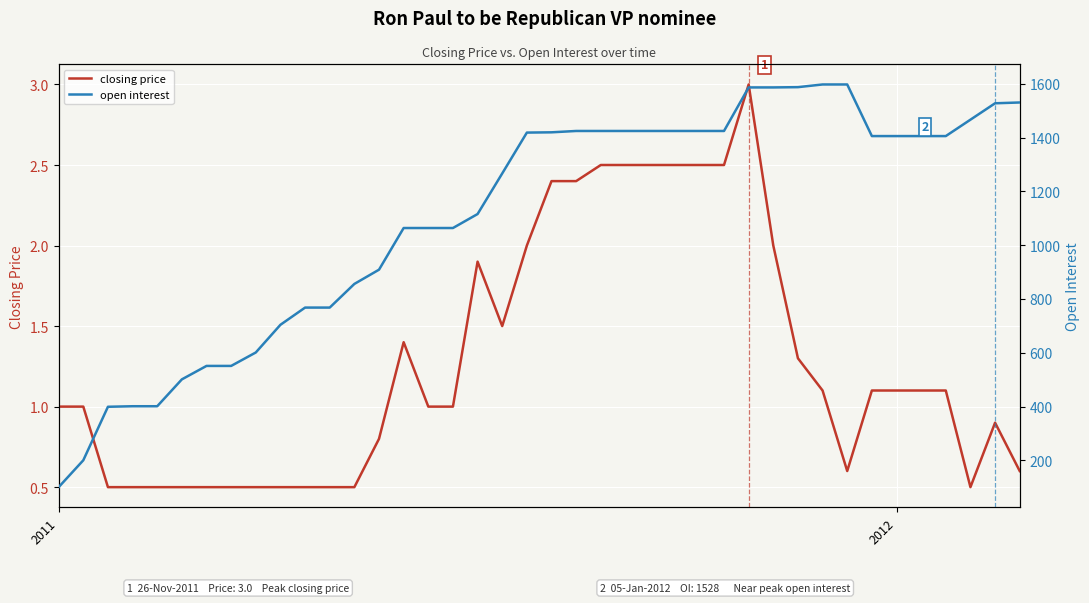

At which category does closing price reach its first local valley?

18